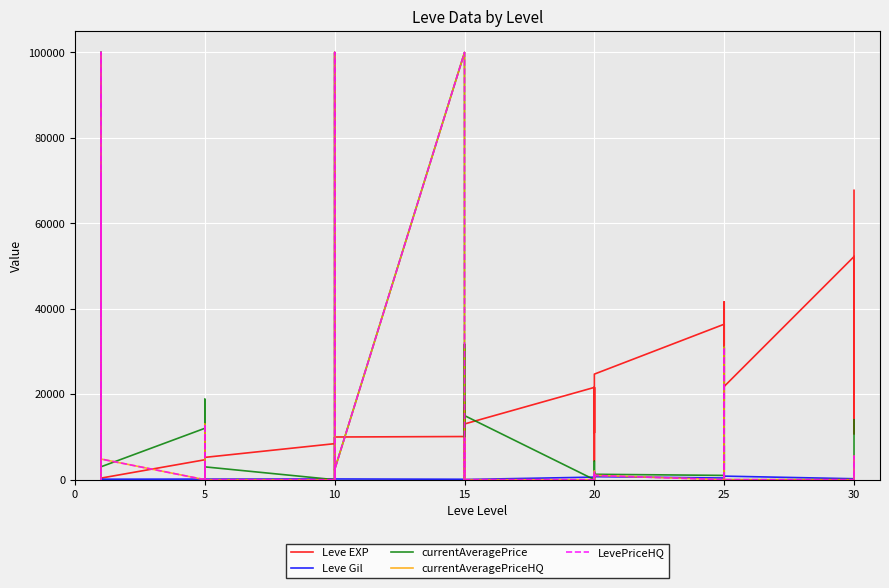

Which series has the largest total across all categories?

Leve EXP